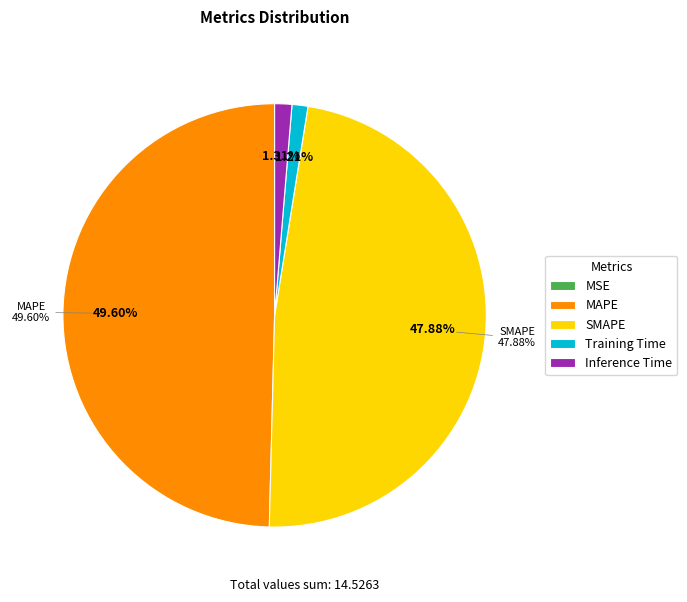

Rank the categories by value from highest to lowest.

MAPE, SMAPE, Inference Time, Training Time, MSE